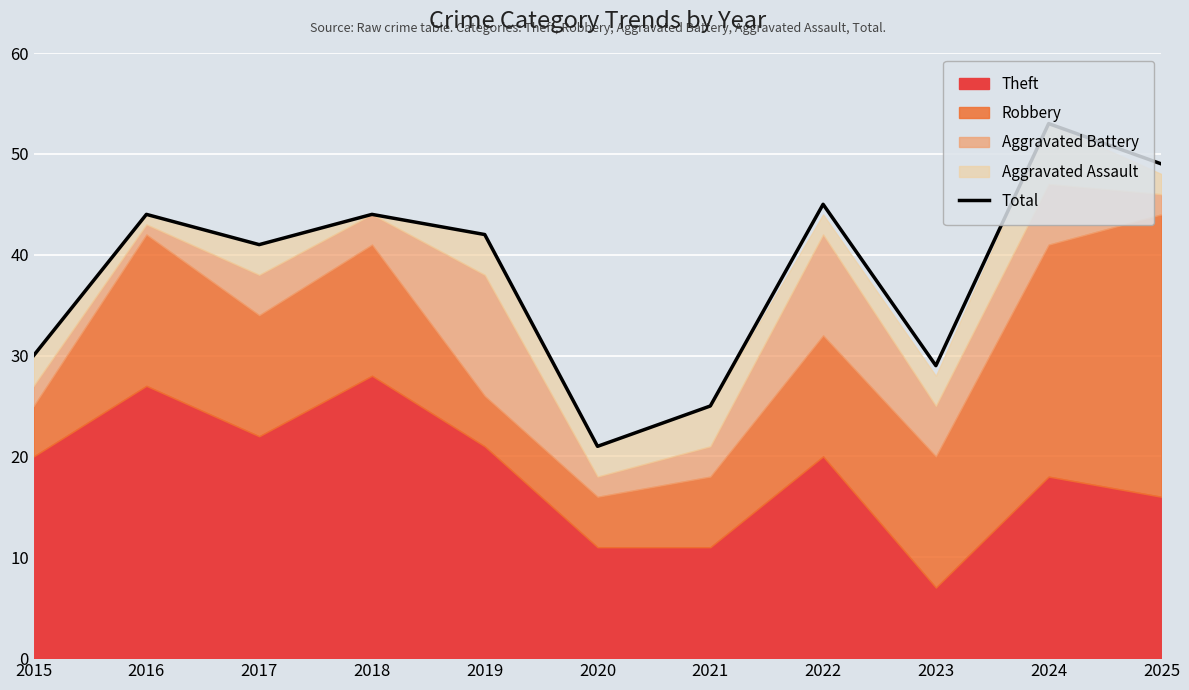

What is the value of the 8th point from the left?

45